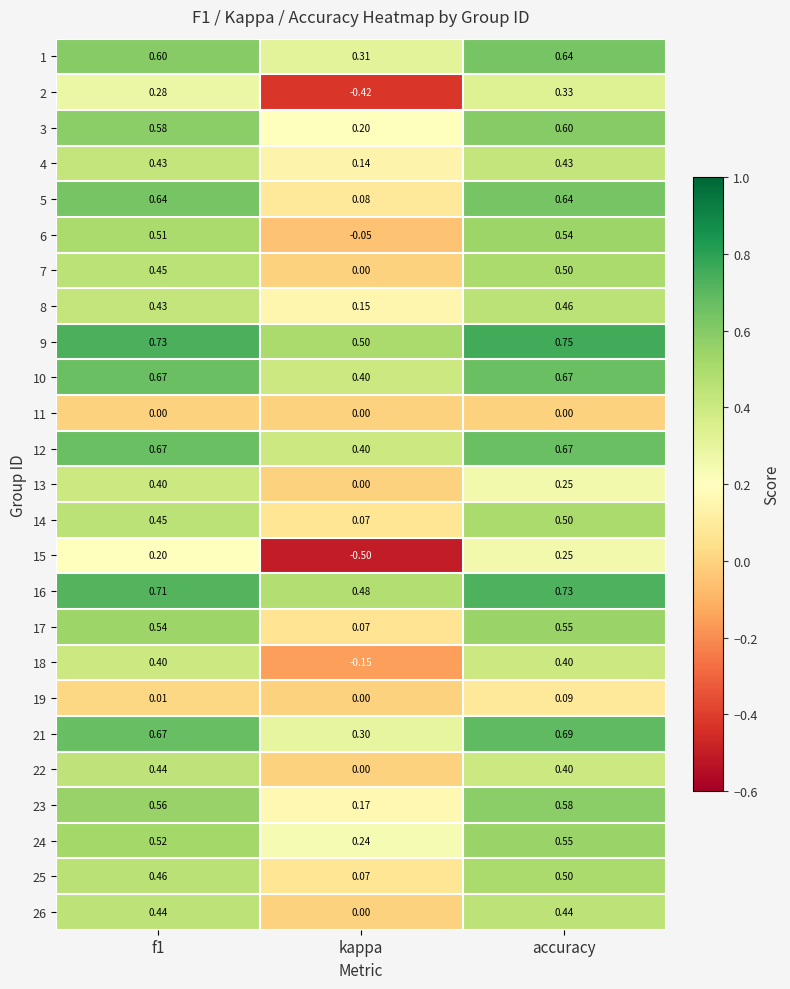

What is the smallest value displayed?

-0.5